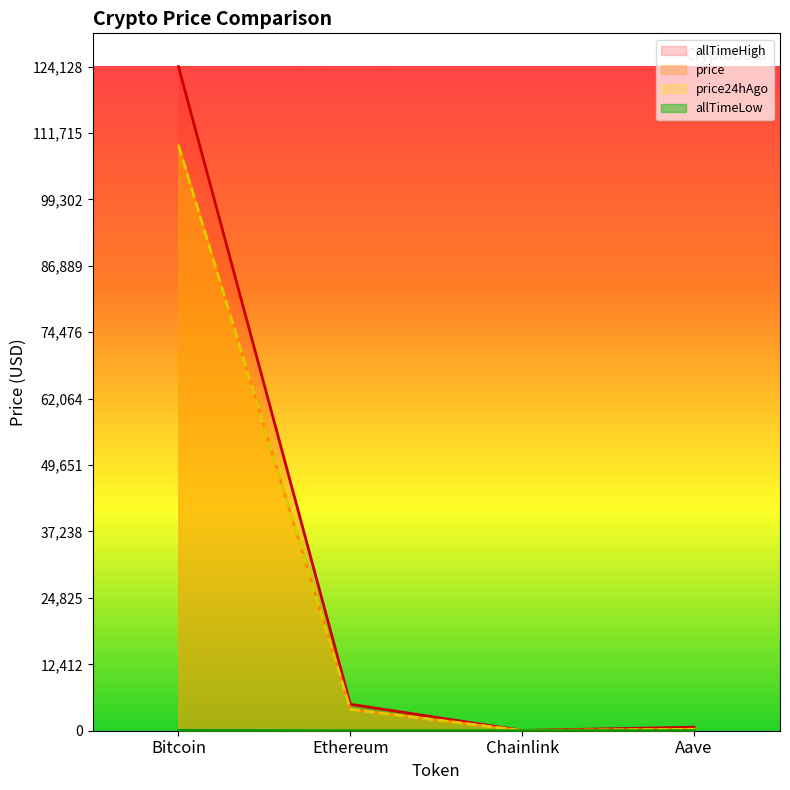

What is the label of the 3rd point from the right?

Ethereum